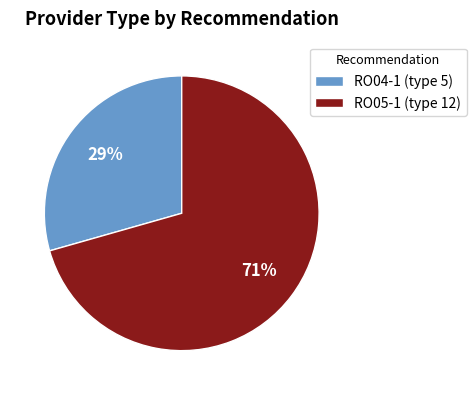

Combined, do RO05-1 (type 12) and RO04-1 (type 5) account for over 50%?

Yes